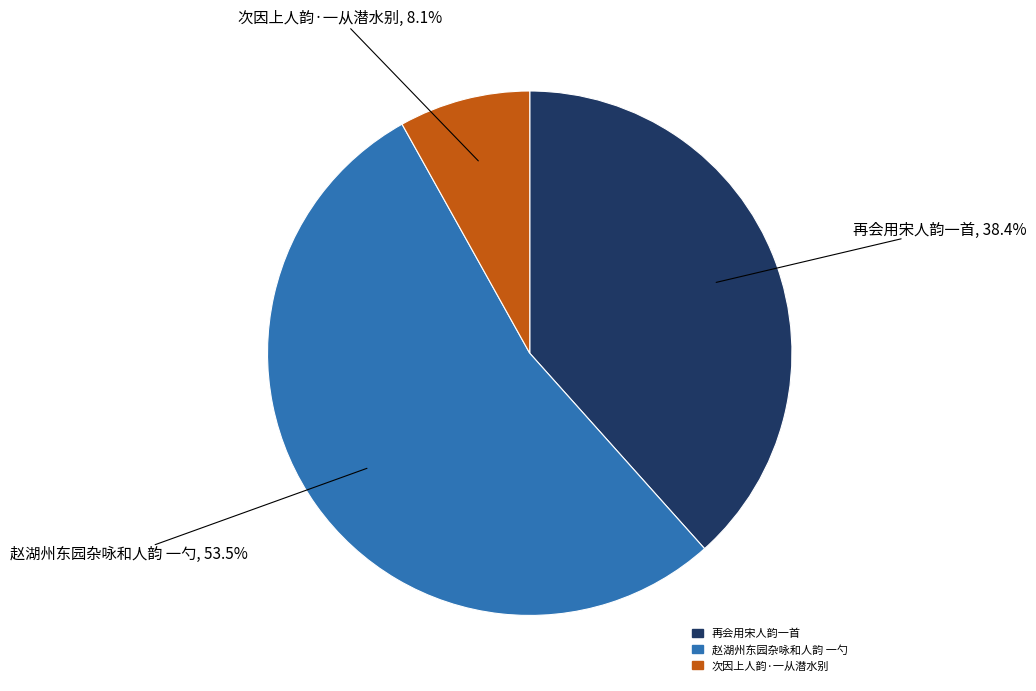

Between 再会用宋人韵一首 and 次因上人韵·一从潜水别, which is larger?

再会用宋人韵一首